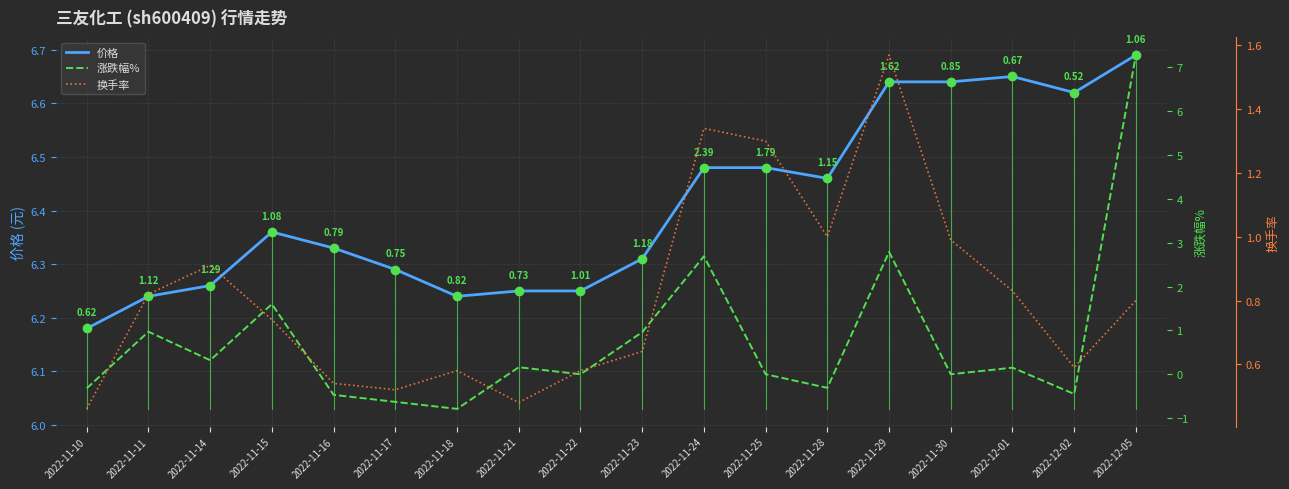

True or false: 涨跌幅% has a value of 0.6 at 2022-11-11.

False